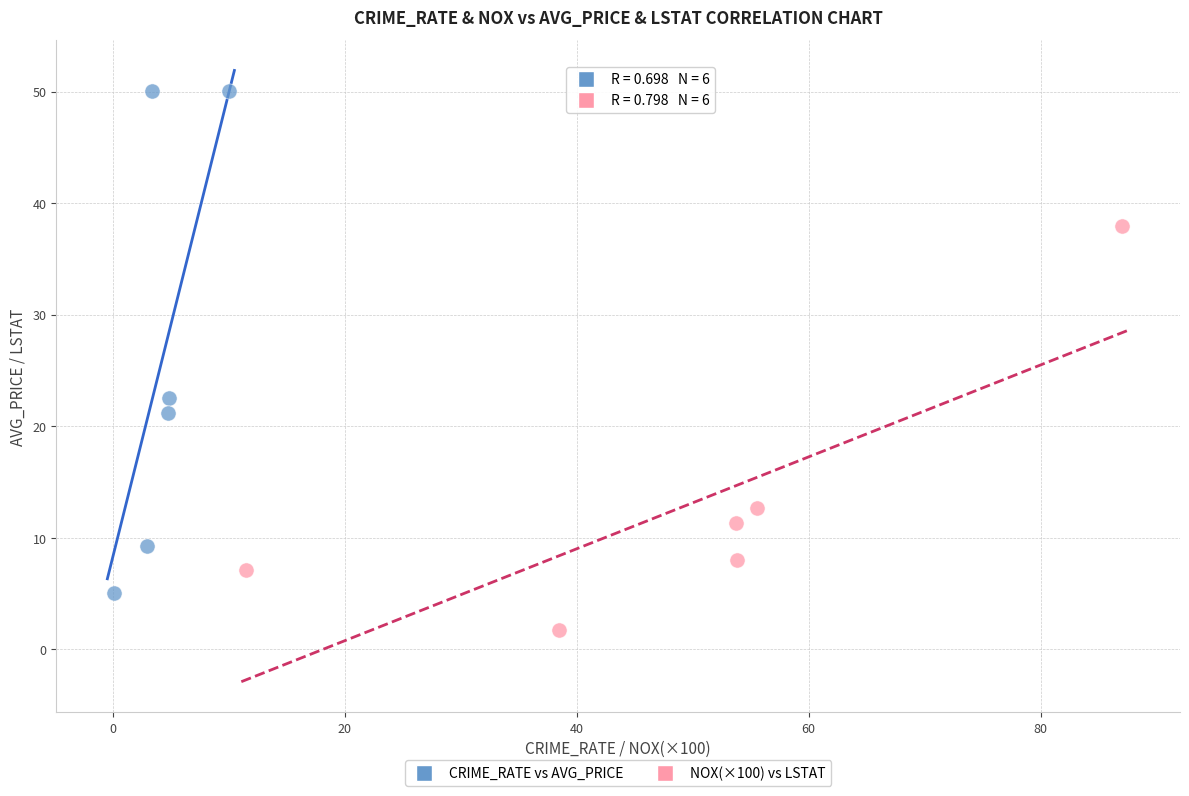

Which series contains the lowest Y value?

NOX(×100) vs LSTAT